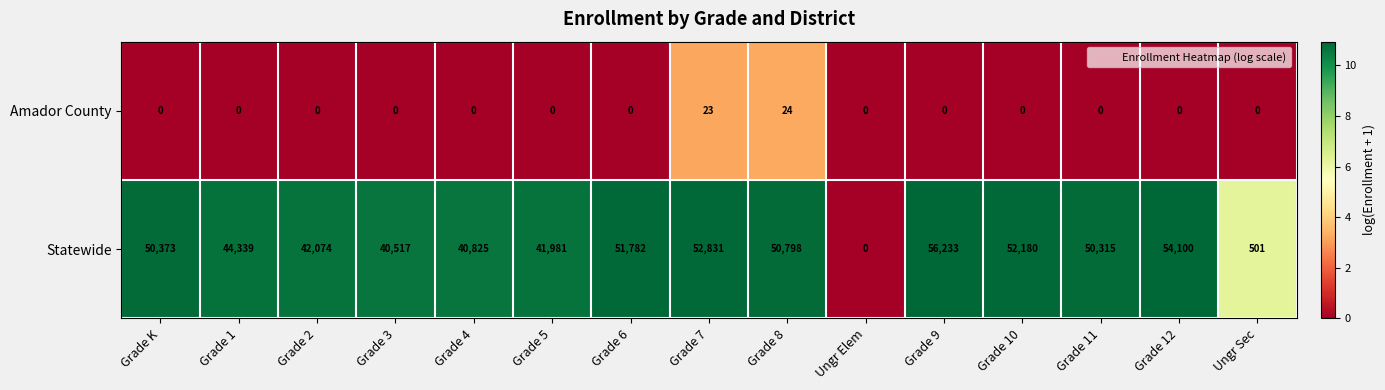

How many data points does each series have?

15